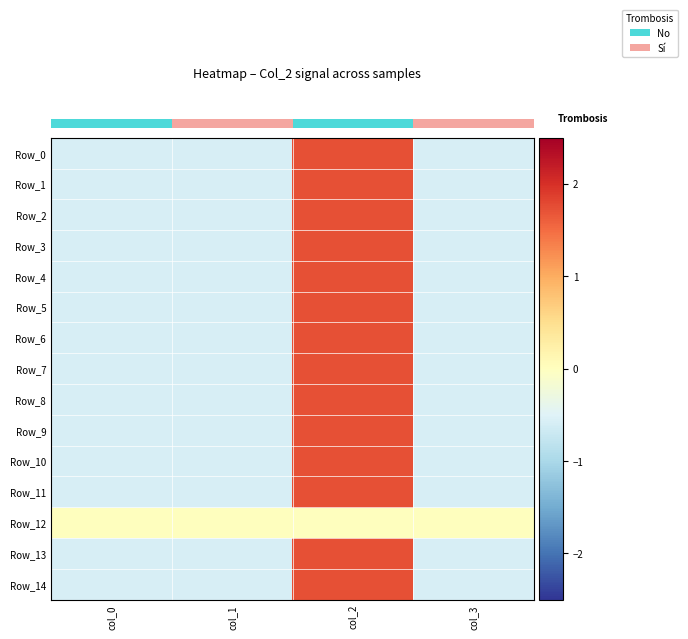

What is the lowest value of the Row_8 series?

-0.6